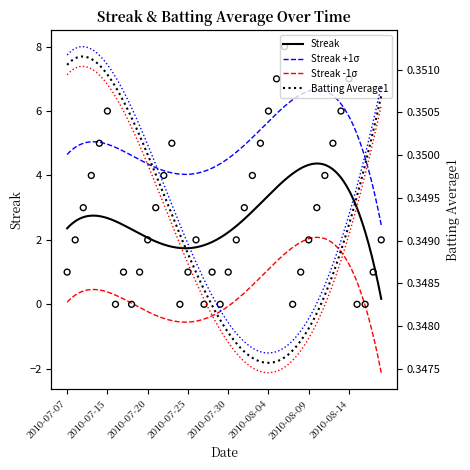

True or false: Streak -1σ and Streak +1σ cross at least once.

False